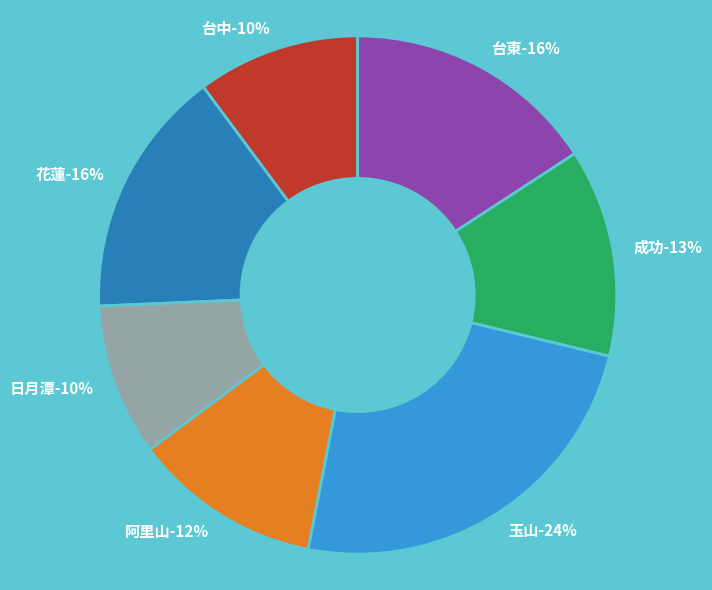

Does 台中 account for over 50% of the chart?

No